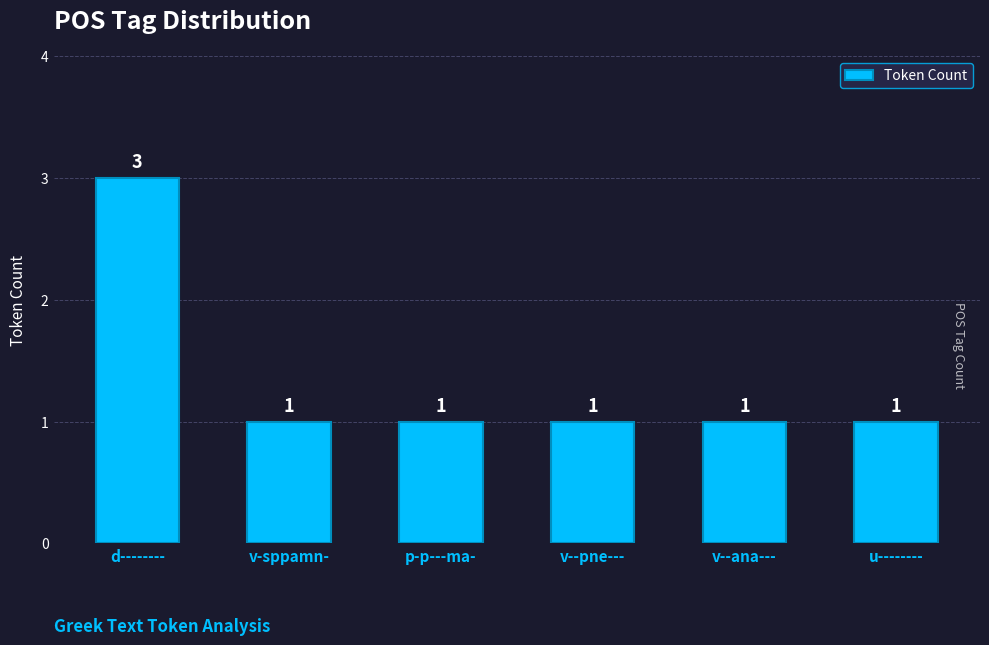

Reading left to right, what are all the values shown in this chart?

d--------=3	v-sppamn-=1	p-p---ma-=1	v--pne---=1	v--ana---=1	u--------=1